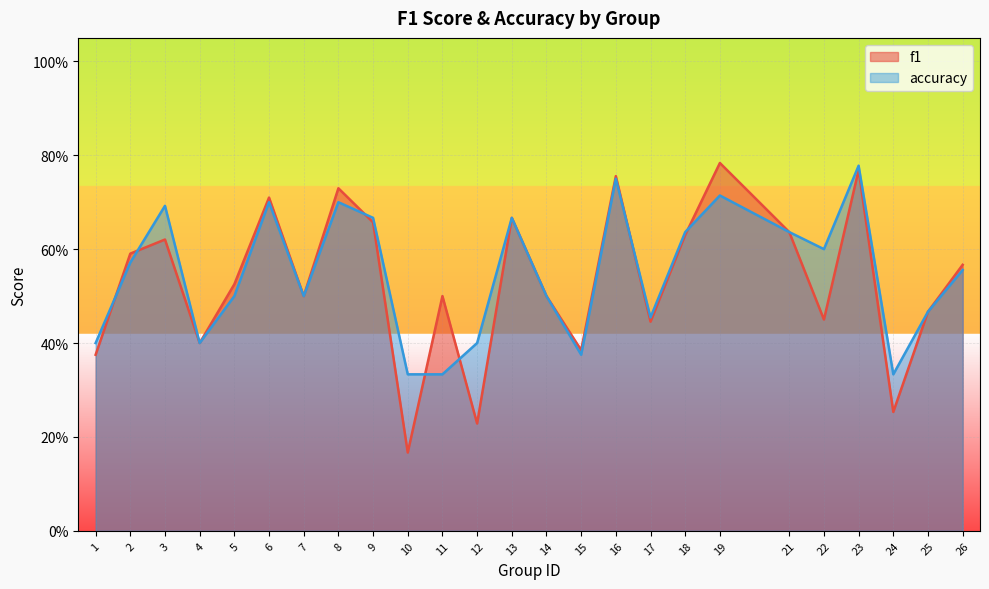

What is the difference between the second highest and second lowest values in the f1 series?

0.5